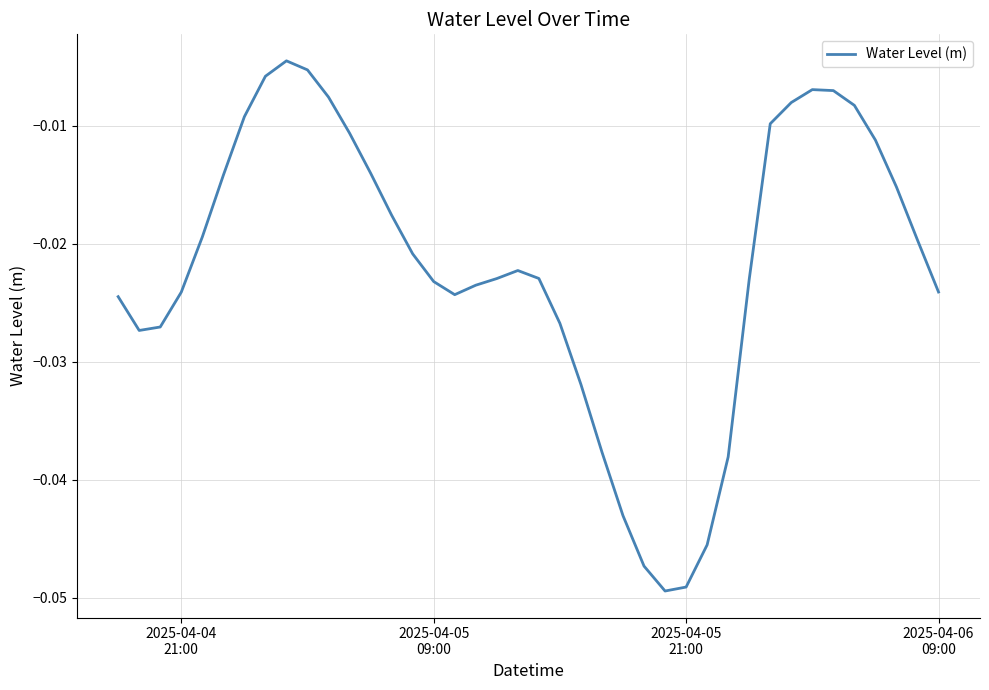

Does the chart display data point markers on the line(s)?

No